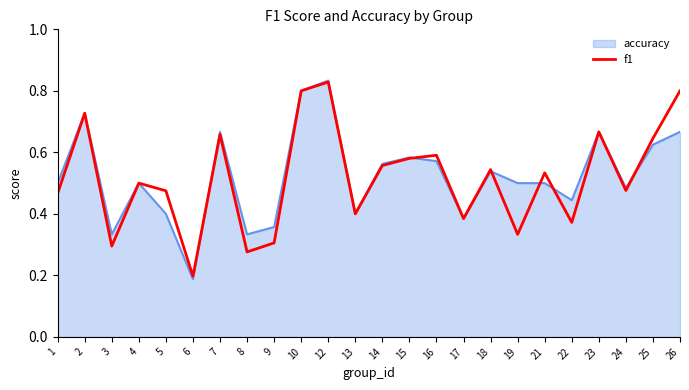

Is it true that f1 equals 0.6 at 16?

True